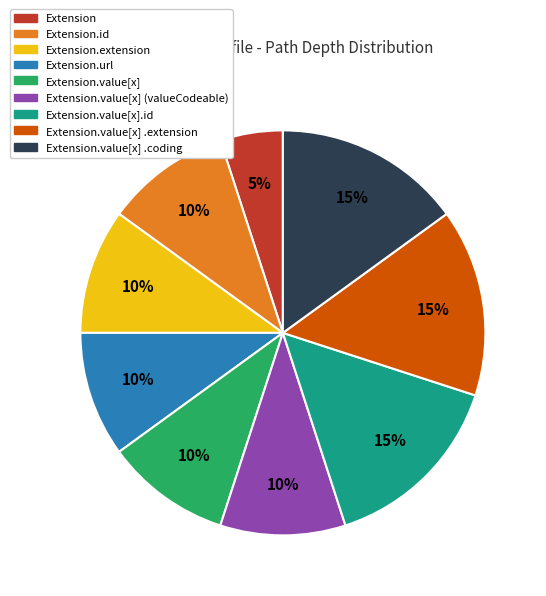

Does any single category account for the majority?

No